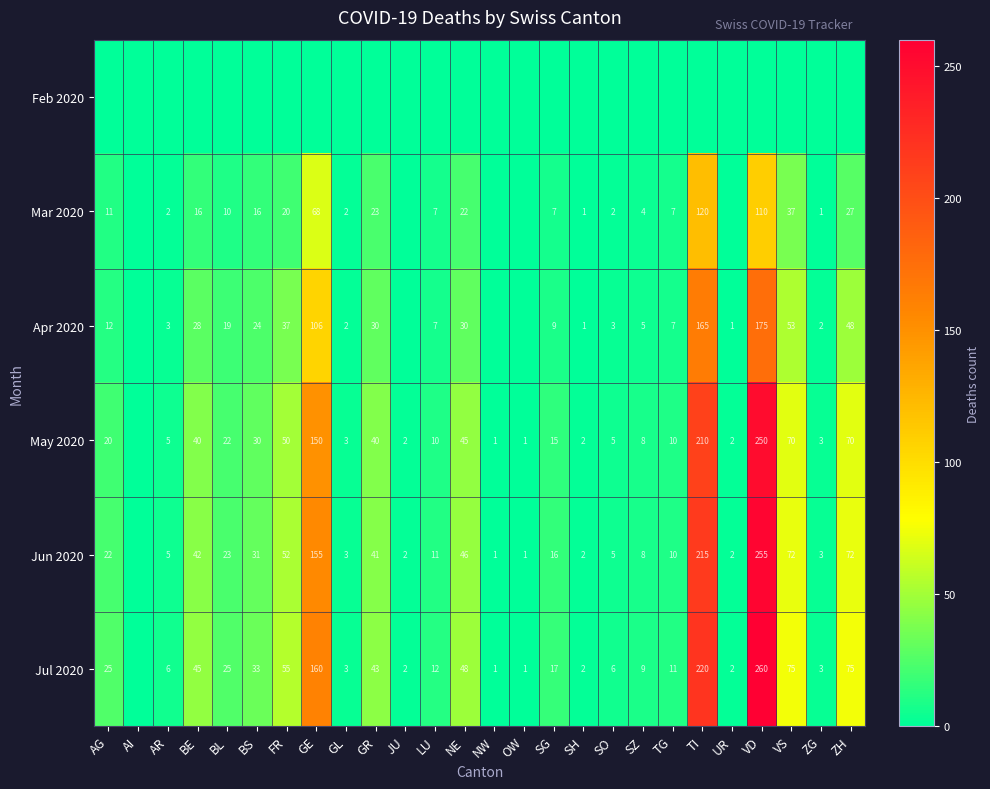

Is it true that Jun 2020 equals 7 at AR?

False